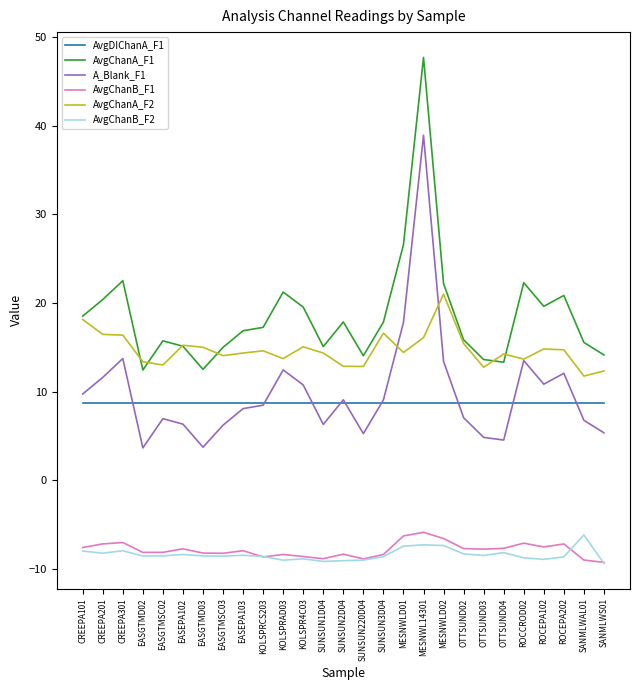

True or false: AvgDIChanA_F1 and AvgChanB_F1 intersect in this chart.

False